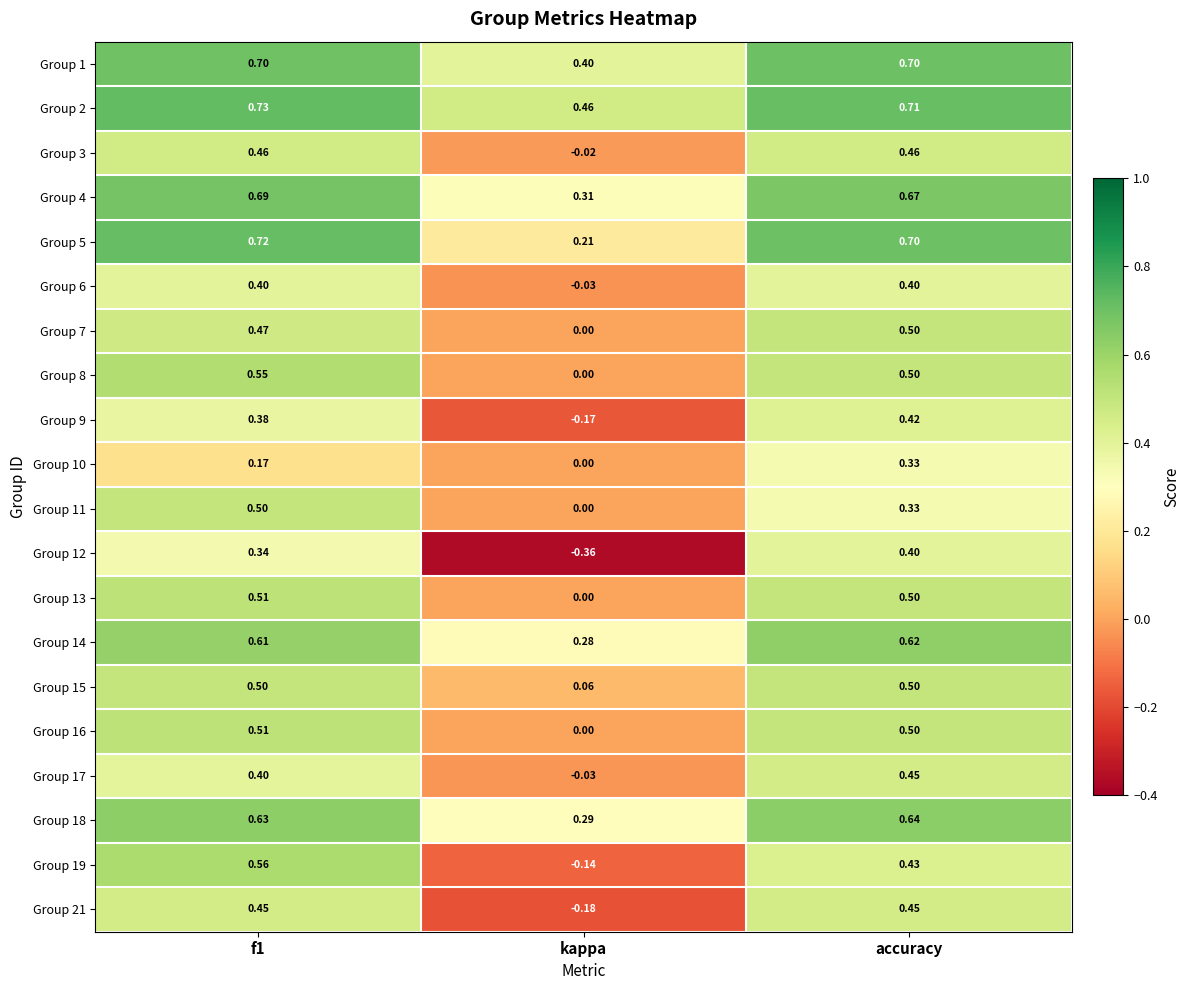

Where is Group 5 nearest to the value 0?

kappa